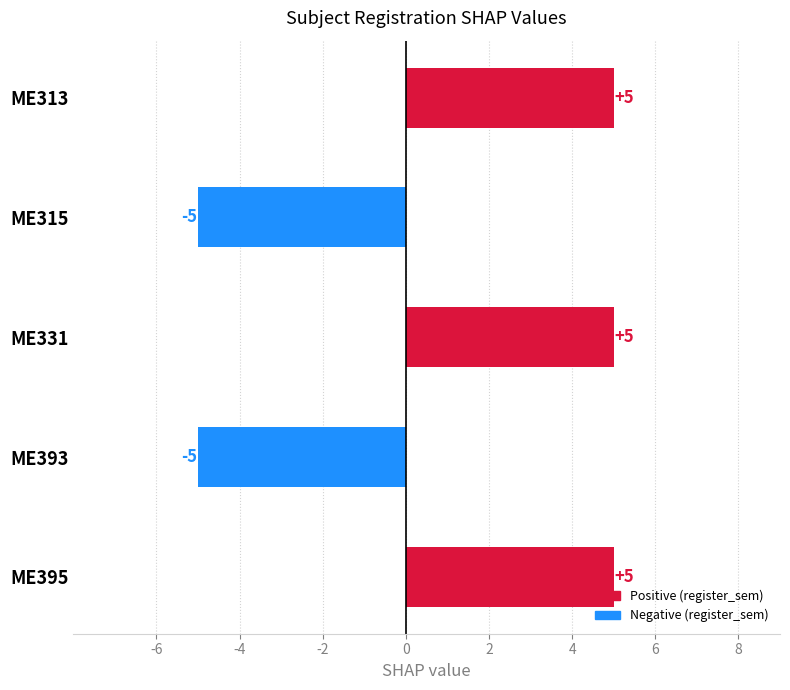

What is the smallest value displayed?

-5